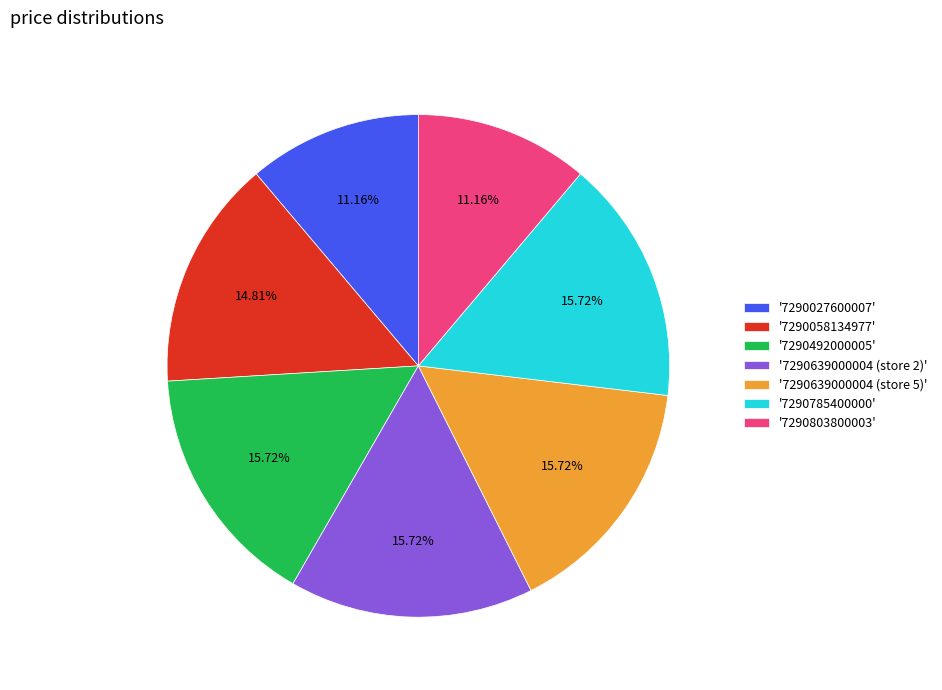

How many slices are in this pie chart?

7